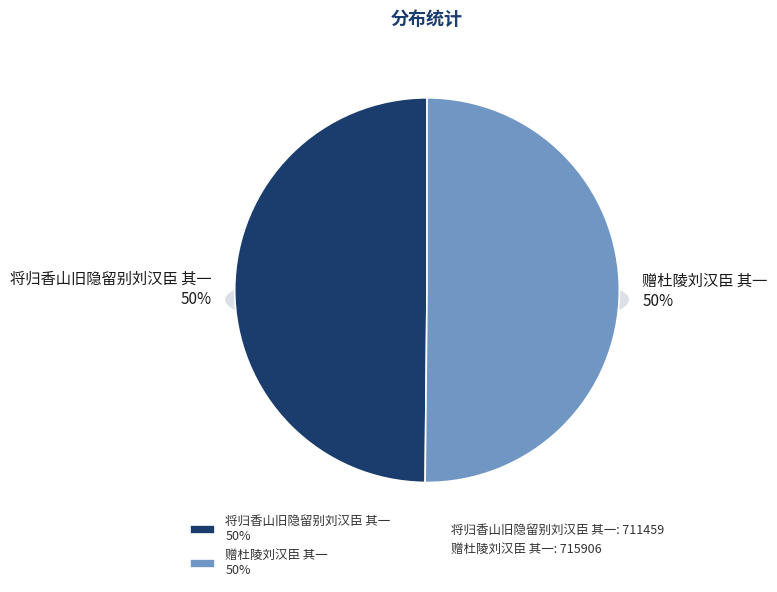

Count the number of slices in the pie.

2